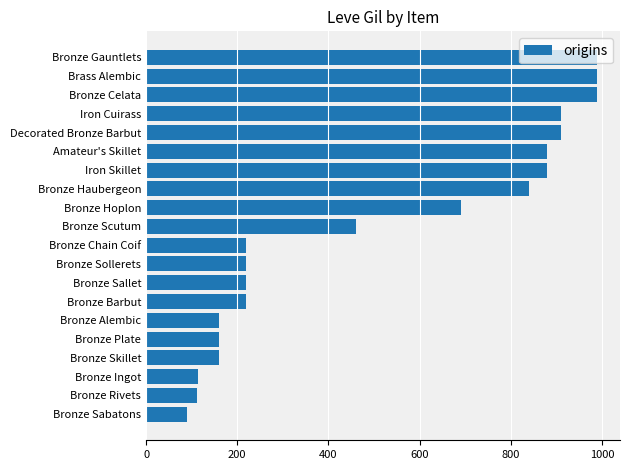

What is the ratio of the value at Bronze Hoplon to the value at Bronze Ingot?

6.1